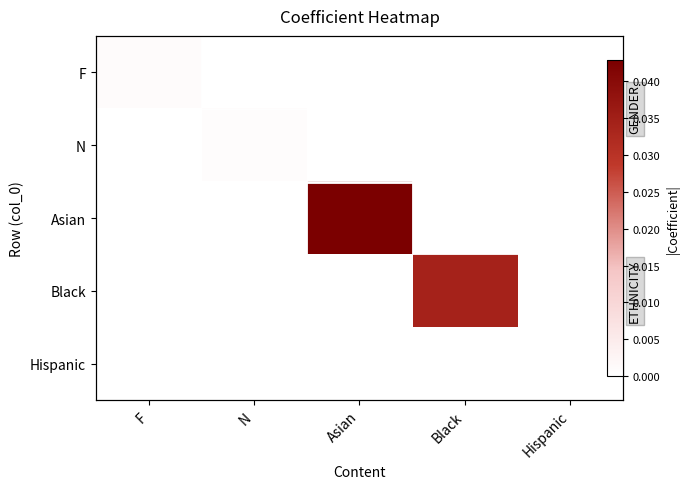

Between Black and Hispanic, which is larger?

Black